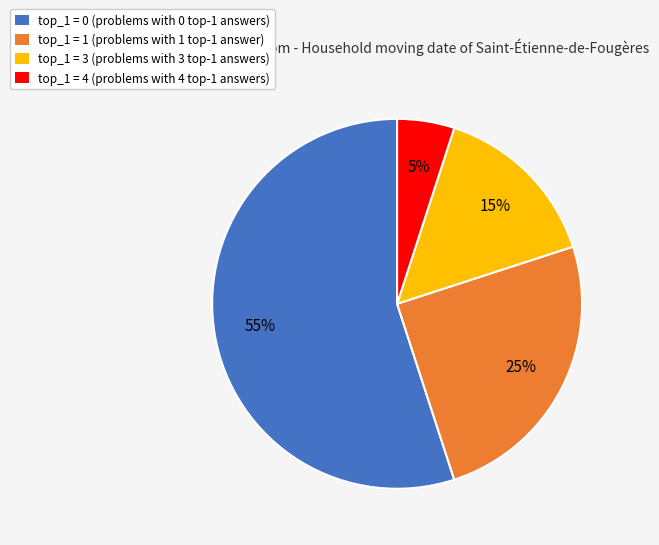

How many slices are in this pie chart?

4